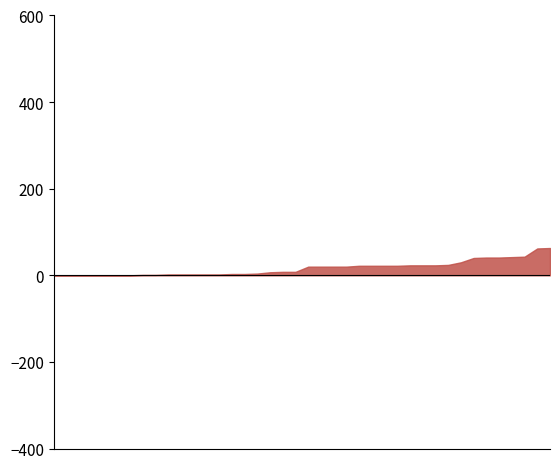

What are all the series names shown in the legend?

Batting Average1, Batting Average2, Streak